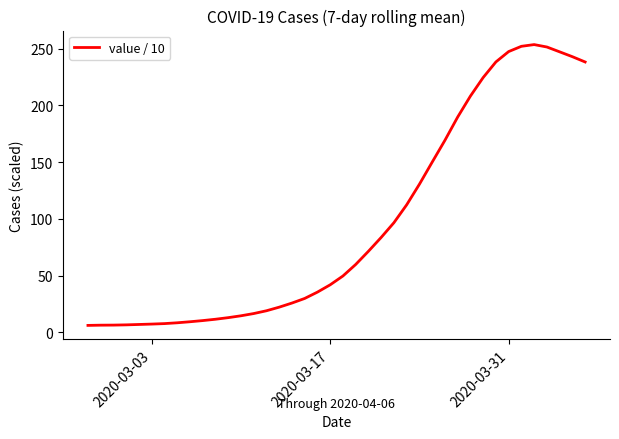

What is the greatest value displayed?

253.7